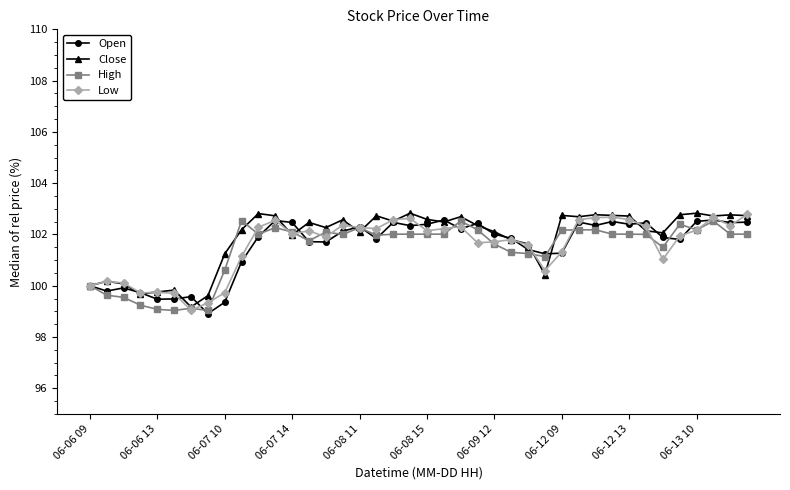

What is the value of the High point at the 14th from the left?

101.8